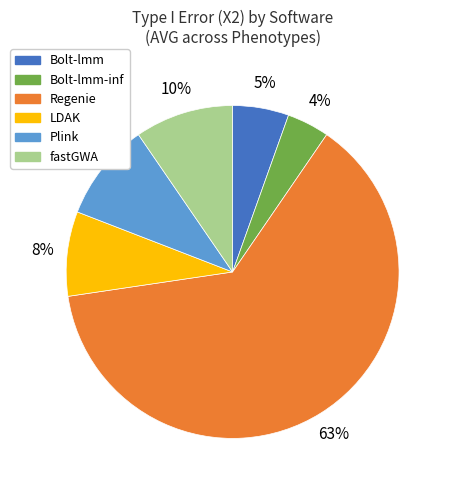

To the nearest percent, what is the difference between the largest and smallest slice percentages?

59%